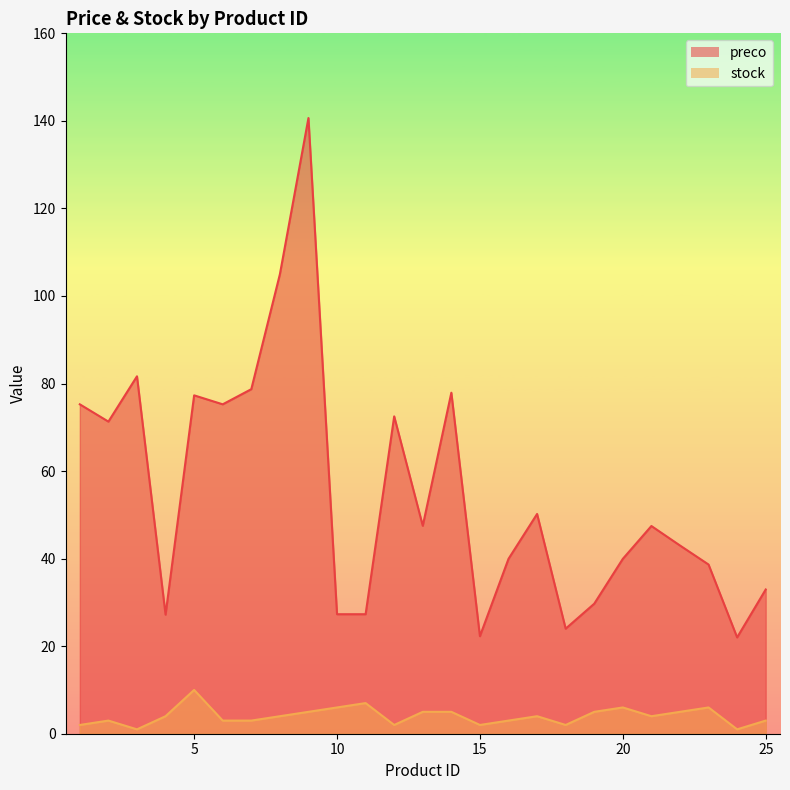

What is the sum of the stock values at 4 and 7?

7.0